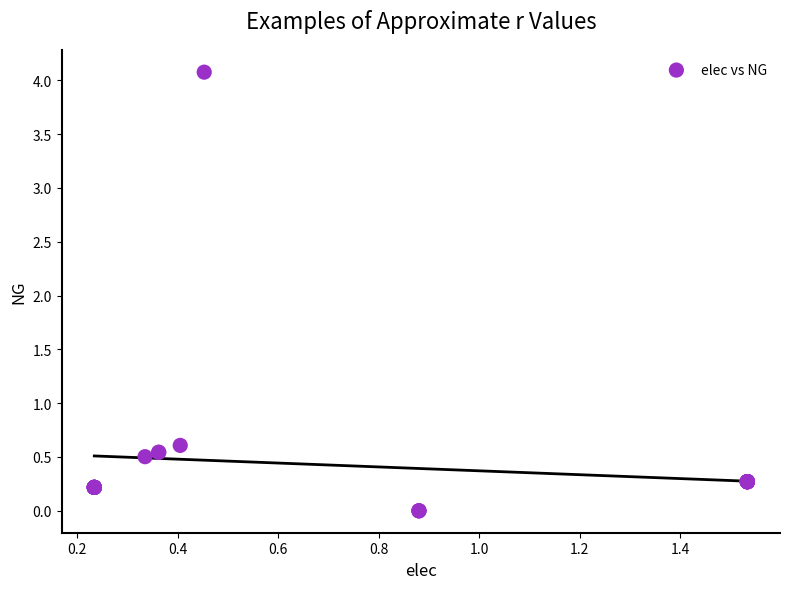

What Y value in the scatter plot is closest to 2?

0.6